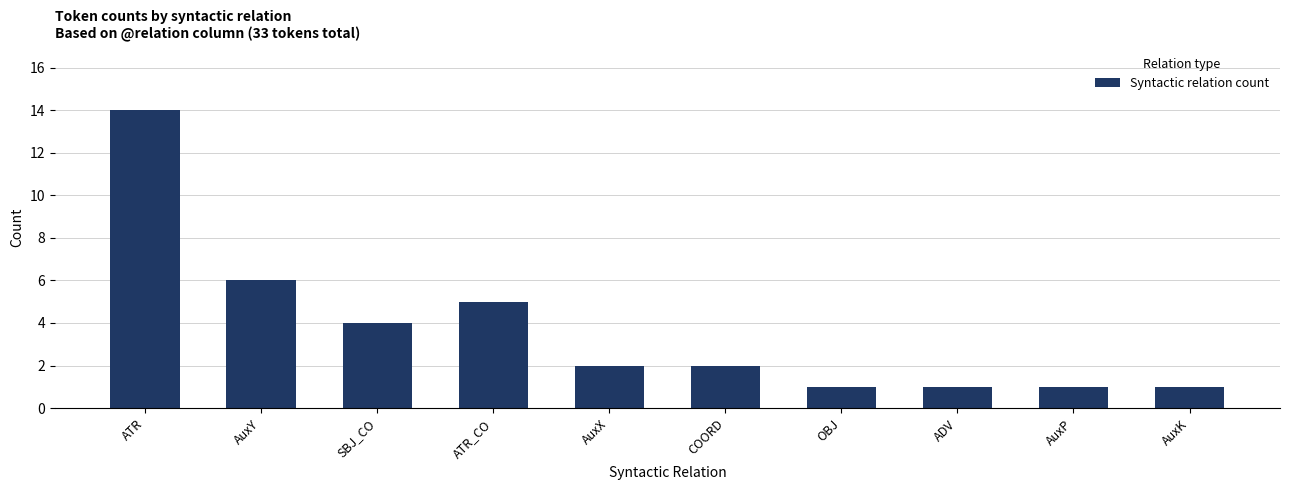

Is it true that the value at AuxP is 1?

True